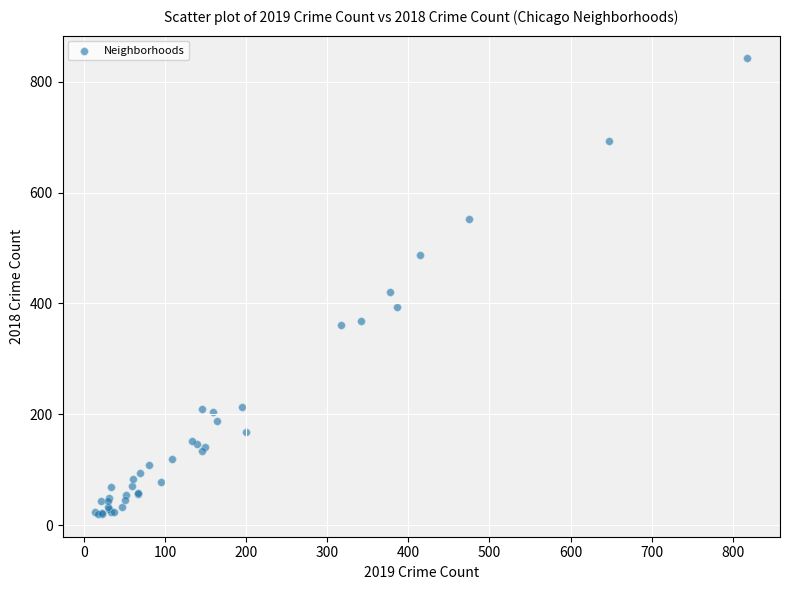

What Y value in the scatter plot is closest to 431?

421